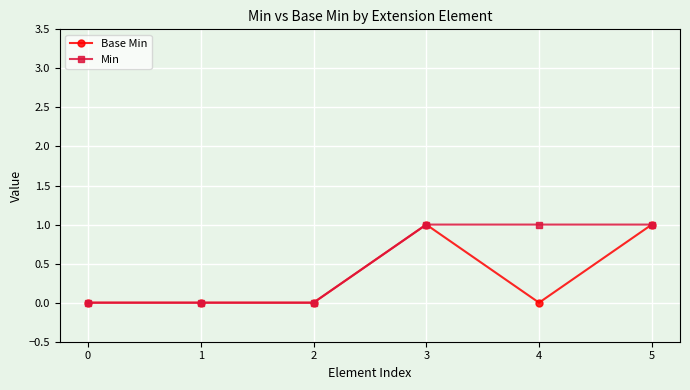

How many categories are shown in the chart?

6